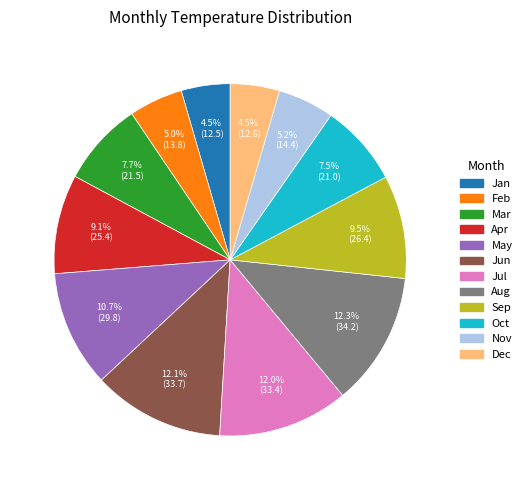

Is Sep the majority of the pie?

No